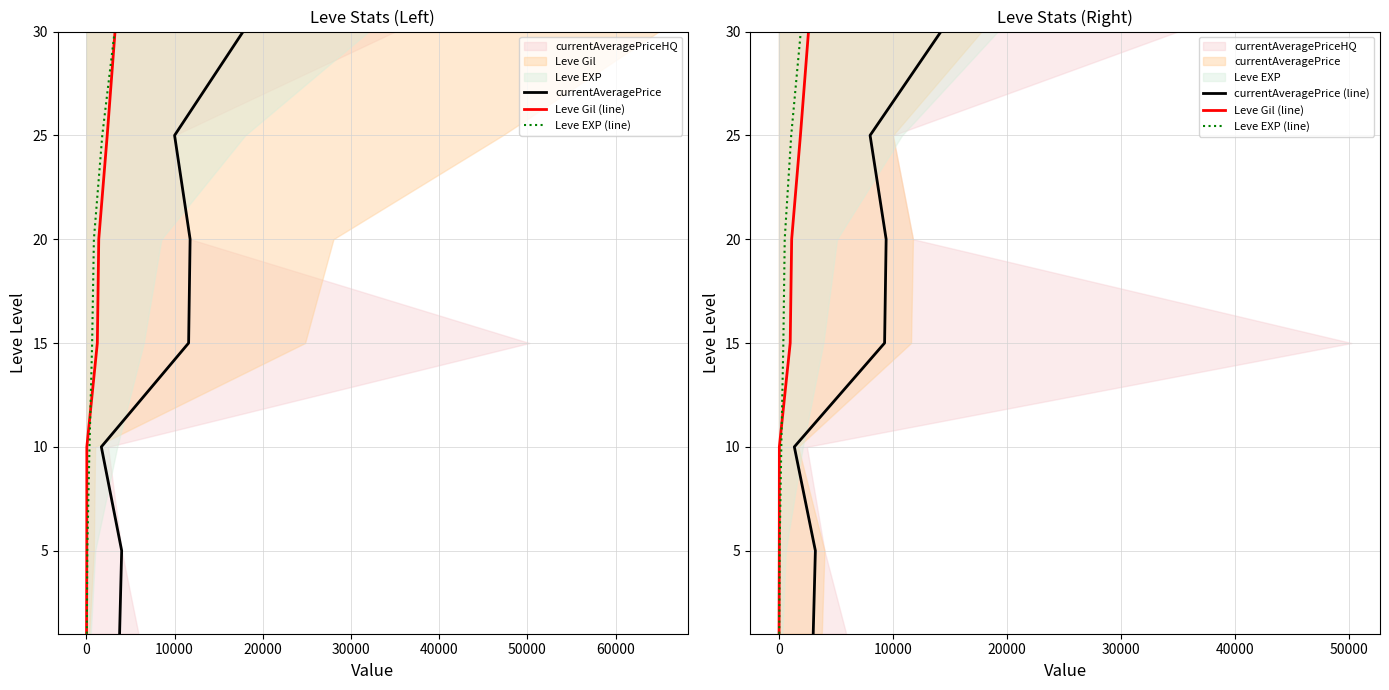

Which series has the largest total across all categories?

currentAveragePrice